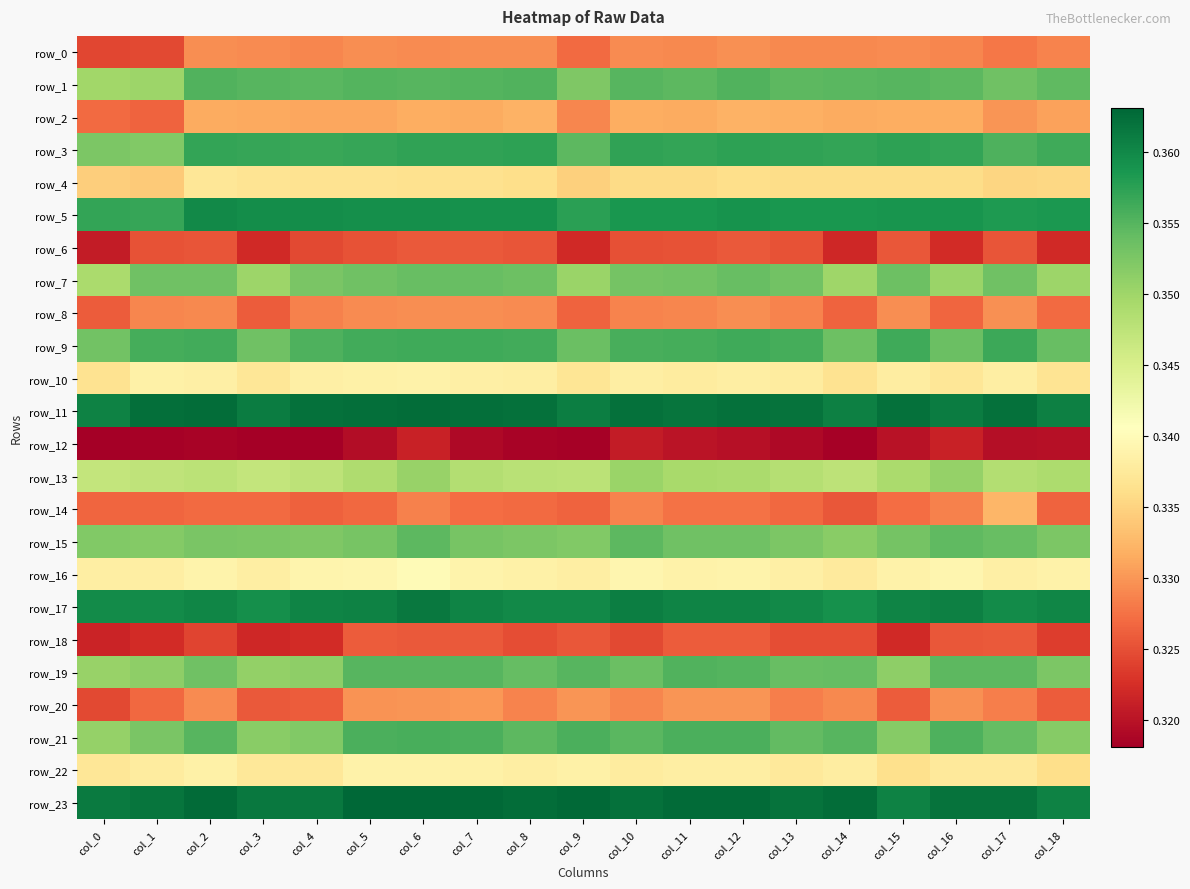

Reading left to right, transcribe all the data shown in this chart.

row_0: col_0=0.3	col_1=0.3	col_2=0.3	col_3=0.3	col_4=0.3	col_5=0.3	col_6=0.3	col_7=0.3	col_8=0.3	col_9=0.3	col_10=0.3	col_11=0.3	col_12=0.3	col_13=0.3	col_14=0.3	col_15=0.3	col_16=0.3	col_17=0.3	col_18=0.3
row_1: col_0=0.3	col_1=0.4	col_2=0.4	col_3=0.4	col_4=0.4	col_5=0.4	col_6=0.4	col_7=0.4	col_8=0.4	col_9=0.4	col_10=0.4	col_11=0.4	col_12=0.4	col_13=0.4	col_14=0.4	col_15=0.4	col_16=0.4	col_17=0.4	col_18=0.4
row_2: col_0=0.3	col_1=0.3	col_2=0.3	col_3=0.3	col_4=0.3	col_5=0.3	col_6=0.3	col_7=0.3	col_8=0.3	col_9=0.3	col_10=0.3	col_11=0.3	col_12=0.3	col_13=0.3	col_14=0.3	col_15=0.3	col_16=0.3	col_17=0.3	col_18=0.3
row_3: col_0=0.4	col_1=0.4	col_2=0.4	col_3=0.4	col_4=0.4	col_5=0.4	col_6=0.4	col_7=0.4	col_8=0.4	col_9=0.4	col_10=0.4	col_11=0.4	col_12=0.4	col_13=0.4	col_14=0.4	col_15=0.4	col_16=0.4	col_17=0.4	col_18=0.4
row_4: col_0=0.3	col_1=0.3	col_2=0.3	col_3=0.3	col_4=0.3	col_5=0.3	col_6=0.3	col_7=0.3	col_8=0.3	col_9=0.3	col_10=0.3	col_11=0.3	col_12=0.3	col_13=0.3	col_14=0.3	col_15=0.3	col_16=0.3	col_17=0.3	col_18=0.3
row_5: col_0=0.4	col_1=0.4	col_2=0.4	col_3=0.4	col_4=0.4	col_5=0.4	col_6=0.4	col_7=0.4	col_8=0.4	col_9=0.4	col_10=0.4	col_11=0.4	col_12=0.4	col_13=0.4	col_14=0.4	col_15=0.4	col_16=0.4	col_17=0.4	col_18=0.4
row_6: col_0=0.3	col_1=0.3	col_2=0.3	col_3=0.3	col_4=0.3	col_5=0.3	col_6=0.3	col_7=0.3	col_8=0.3	col_9=0.3	col_10=0.3	col_11=0.3	col_12=0.3	col_13=0.3	col_14=0.3	col_15=0.3	col_16=0.3	col_17=0.3	col_18=0.3
row_7: col_0=0.3	col_1=0.4	col_2=0.4	col_3=0.4	col_4=0.4	col_5=0.4	col_6=0.4	col_7=0.4	col_8=0.4	col_9=0.4	col_10=0.4	col_11=0.4	col_12=0.4	col_13=0.4	col_14=0.3	col_15=0.4	col_16=0.4	col_17=0.4	col_18=0.4
row_8: col_0=0.3	col_1=0.3	col_2=0.3	col_3=0.3	col_4=0.3	col_5=0.3	col_6=0.3	col_7=0.3	col_8=0.3	col_9=0.3	col_10=0.3	col_11=0.3	col_12=0.3	col_13=0.3	col_14=0.3	col_15=0.3	col_16=0.3	col_17=0.3	col_18=0.3
row_9: col_0=0.4	col_1=0.4	col_2=0.4	col_3=0.4	col_4=0.4	col_5=0.4	col_6=0.4	col_7=0.4	col_8=0.4	col_9=0.4	col_10=0.4	col_11=0.4	col_12=0.4	col_13=0.4	col_14=0.4	col_15=0.4	col_16=0.4	col_17=0.4	col_18=0.4
row_10: col_0=0.3	col_1=0.3	col_2=0.3	col_3=0.3	col_4=0.3	col_5=0.3	col_6=0.3	col_7=0.3	col_8=0.3	col_9=0.3	col_10=0.3	col_11=0.3	col_12=0.3	col_13=0.3	col_14=0.3	col_15=0.3	col_16=0.3	col_17=0.3	col_18=0.3
row_11: col_0=0.4	col_1=0.4	col_2=0.4	col_3=0.4	col_4=0.4	col_5=0.4	col_6=0.4	col_7=0.4	col_8=0.4	col_9=0.4	col_10=0.4	col_11=0.4	col_12=0.4	col_13=0.4	col_14=0.4	col_15=0.4	col_16=0.4	col_17=0.4	col_18=0.4
row_12: col_0=0.3	col_1=0.3	col_2=0.3	col_3=0.3	col_4=0.3	col_5=0.3	col_6=0.3	col_7=0.3	col_8=0.3	col_9=0.3	col_10=0.3	col_11=0.3	col_12=0.3	col_13=0.3	col_14=0.3	col_15=0.3	col_16=0.3	col_17=0.3	col_18=0.3
row_13: col_0=0.3	col_1=0.3	col_2=0.3	col_3=0.3	col_4=0.3	col_5=0.3	col_6=0.4	col_7=0.3	col_8=0.3	col_9=0.3	col_10=0.4	col_11=0.3	col_12=0.3	col_13=0.3	col_14=0.3	col_15=0.3	col_16=0.4	col_17=0.3	col_18=0.3
row_14: col_0=0.3	col_1=0.3	col_2=0.3	col_3=0.3	col_4=0.3	col_5=0.3	col_6=0.3	col_7=0.3	col_8=0.3	col_9=0.3	col_10=0.3	col_11=0.3	col_12=0.3	col_13=0.3	col_14=0.3	col_15=0.3	col_16=0.3	col_17=0.3	col_18=0.3
row_15: col_0=0.4	col_1=0.4	col_2=0.4	col_3=0.4	col_4=0.4	col_5=0.4	col_6=0.4	col_7=0.4	col_8=0.4	col_9=0.4	col_10=0.4	col_11=0.4	col_12=0.4	col_13=0.4	col_14=0.4	col_15=0.4	col_16=0.4	col_17=0.4	col_18=0.4
row_16: col_0=0.3	col_1=0.3	col_2=0.3	col_3=0.3	col_4=0.3	col_5=0.3	col_6=0.3	col_7=0.3	col_8=0.3	col_9=0.3	col_10=0.3	col_11=0.3	col_12=0.3	col_13=0.3	col_14=0.3	col_15=0.3	col_16=0.3	col_17=0.3	col_18=0.3
row_17: col_0=0.4	col_1=0.4	col_2=0.4	col_3=0.4	col_4=0.4	col_5=0.4	col_6=0.4	col_7=0.4	col_8=0.4	col_9=0.4	col_10=0.4	col_11=0.4	col_12=0.4	col_13=0.4	col_14=0.4	col_15=0.4	col_16=0.4	col_17=0.4	col_18=0.4
row_18: col_0=0.3	col_1=0.3	col_2=0.3	col_3=0.3	col_4=0.3	col_5=0.3	col_6=0.3	col_7=0.3	col_8=0.3	col_9=0.3	col_10=0.3	col_11=0.3	col_12=0.3	col_13=0.3	col_14=0.3	col_15=0.3	col_16=0.3	col_17=0.3	col_18=0.3
row_19: col_0=0.4	col_1=0.4	col_2=0.4	col_3=0.4	col_4=0.4	col_5=0.4	col_6=0.4	col_7=0.4	col_8=0.4	col_9=0.4	col_10=0.4	col_11=0.4	col_12=0.4	col_13=0.4	col_14=0.4	col_15=0.4	col_16=0.4	col_17=0.4	col_18=0.4
row_20: col_0=0.3	col_1=0.3	col_2=0.3	col_3=0.3	col_4=0.3	col_5=0.3	col_6=0.3	col_7=0.3	col_8=0.3	col_9=0.3	col_10=0.3	col_11=0.3	col_12=0.3	col_13=0.3	col_14=0.3	col_15=0.3	col_16=0.3	col_17=0.3	col_18=0.3
row_21: col_0=0.4	col_1=0.4	col_2=0.4	col_3=0.4	col_4=0.4	col_5=0.4	col_6=0.4	col_7=0.4	col_8=0.4	col_9=0.4	col_10=0.4	col_11=0.4	col_12=0.4	col_13=0.4	col_14=0.4	col_15=0.4	col_16=0.4	col_17=0.4	col_18=0.4
row_22: col_0=0.3	col_1=0.3	col_2=0.3	col_3=0.3	col_4=0.3	col_5=0.3	col_6=0.3	col_7=0.3	col_8=0.3	col_9=0.3	col_10=0.3	col_11=0.3	col_12=0.3	col_13=0.3	col_14=0.3	col_15=0.3	col_16=0.3	col_17=0.3	col_18=0.3
row_23: col_0=0.4	col_1=0.4	col_2=0.4	col_3=0.4	col_4=0.4	col_5=0.4	col_6=0.4	col_7=0.4	col_8=0.4	col_9=0.4	col_10=0.4	col_11=0.4	col_12=0.4	col_13=0.4	col_14=0.4	col_15=0.4	col_16=0.4	col_17=0.4	col_18=0.4